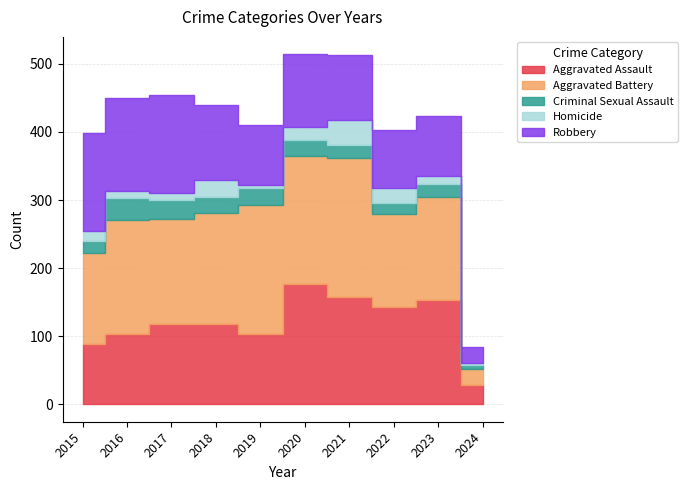

In Criminal Sexual Assault, how many points are lower than both neighbors (excluding endpoints)?

2